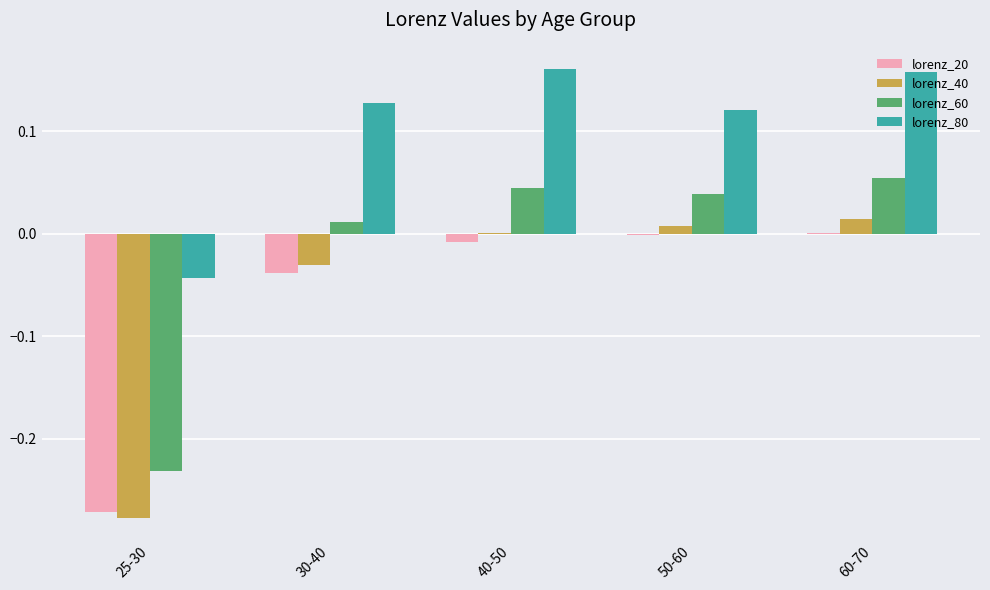

The value of lorenz_40 at 40-50 is 0.0. True or false?

True